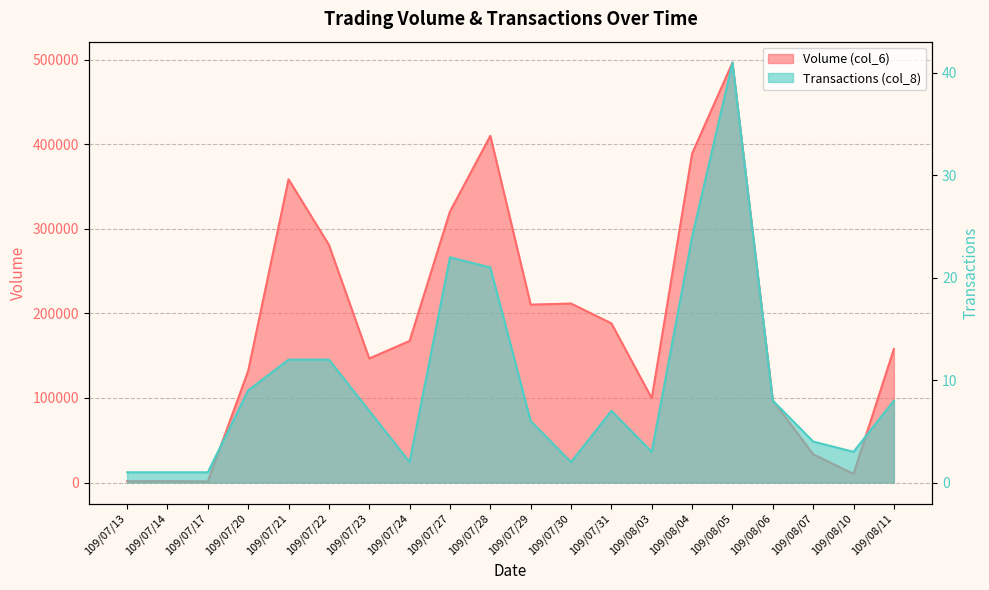

What is the greatest value displayed?

496630